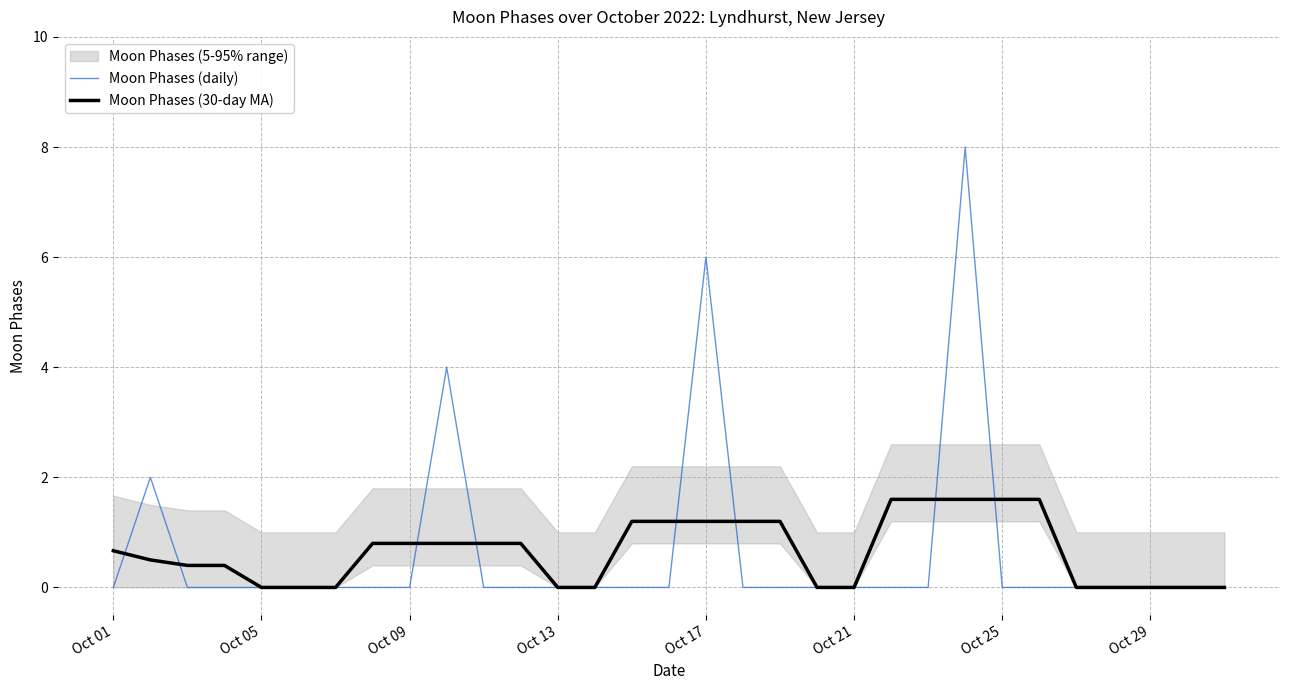

What is the highest value of the Moon Phases (30-day MA) series?

1.6